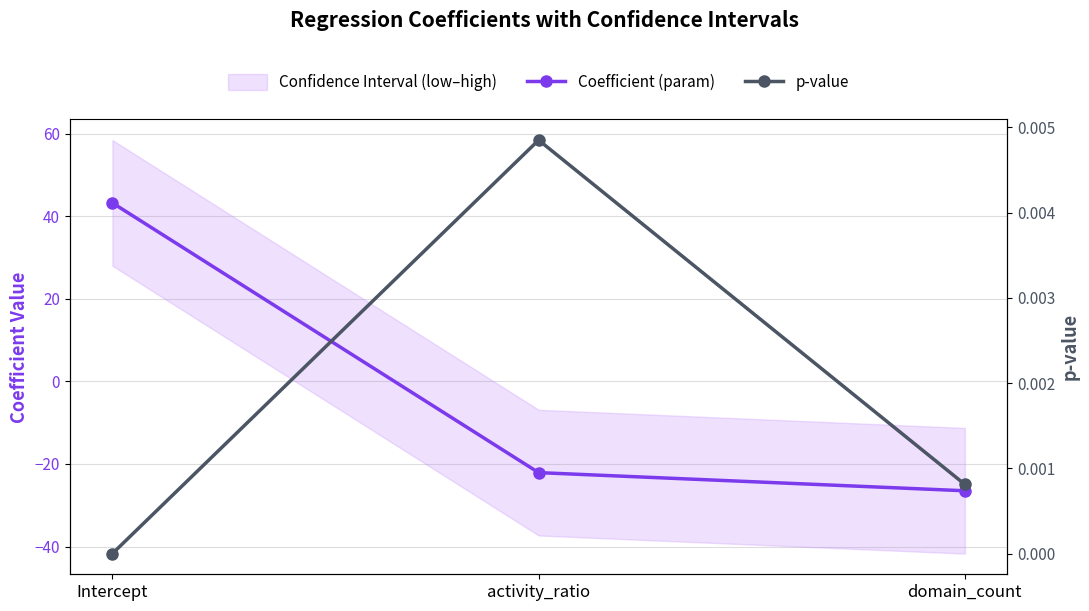

Which category has the highest value across all series?

Intercept